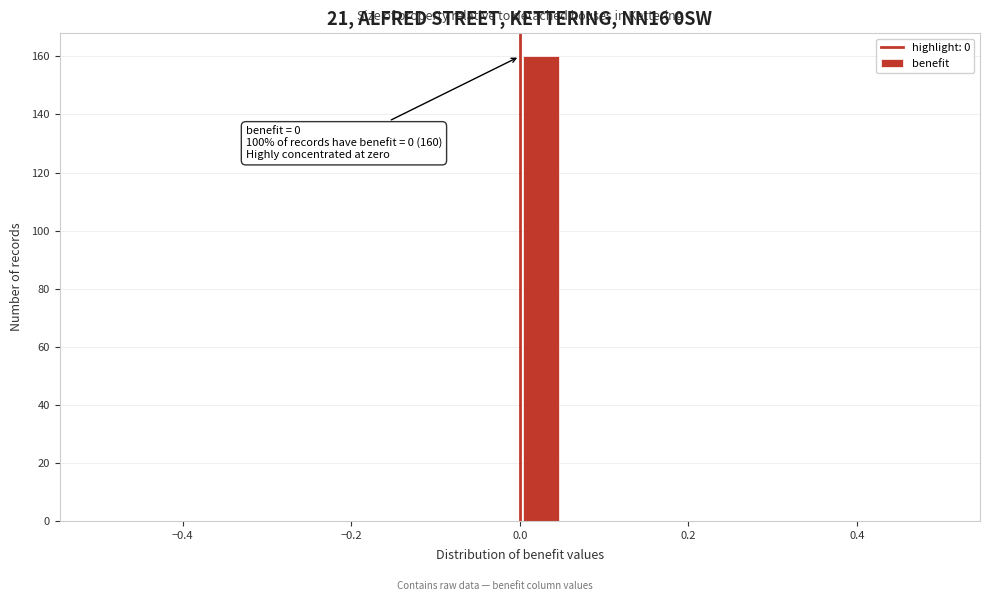

Around what value on the x-axis is the tallest bar? Give the approximate position of its centre, as read against the axis.

0.02